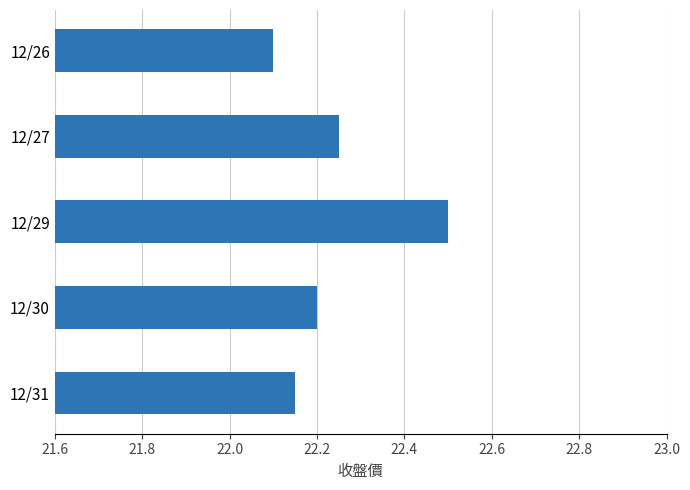

Rank the categories by value from highest to lowest.

12/29, 12/27, 12/30, 12/31, 12/26